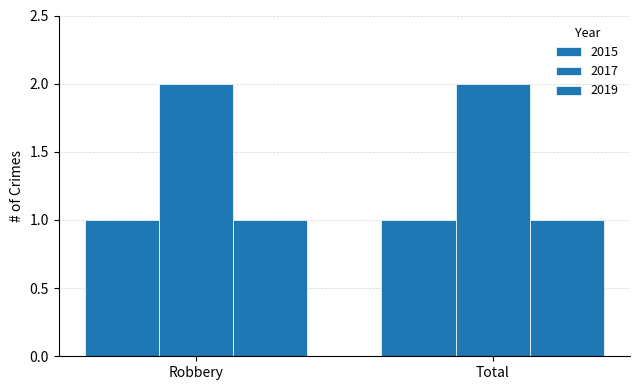

How many bars are there in each group?

3